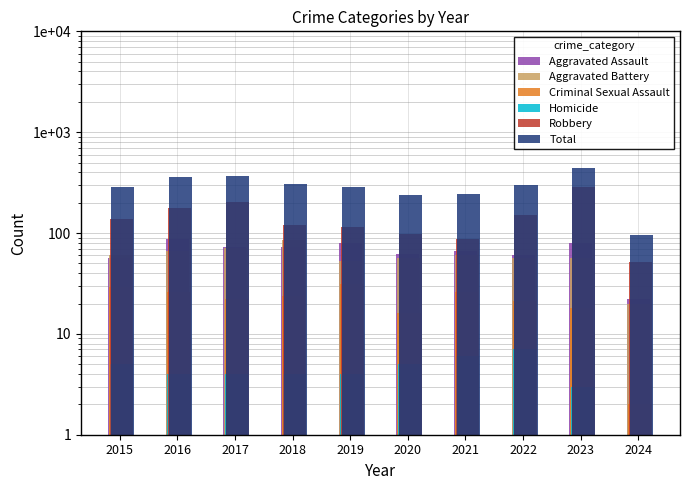

Reading right to left, list all the values displayed in this chart.

Aggravated Assault: 2024=22.0	2023=79.0	2022=61.0	2021=66.0	2020=62.0	2019=80.0	2018=72.0	2017=72.0	2016=88.0	2015=56.0
Aggravated Battery: 2024=20.0	2023=56.0	2022=56.0	2021=60.0	2020=57.0	2019=53.0	2018=86.0	2017=71.0	2016=66.0	2015=60.0
Criminal Sexual Assault: 2024=2.0	2023=18.0	2022=21.0	2021=26.0	2020=16.0	2019=31.0	2018=24.0	2017=22.0	2016=26.0	2015=29.0
Homicide: 2024=0.0	2023=3.0	2022=7.0	2021=6.0	2020=5.0	2019=4.0	2018=4.0	2017=4.0	2016=4.0	2015=5.0
Robbery: 2024=52.0	2023=284.0	2022=151.0	2021=88.0	2020=97.0	2019=116.0	2018=121.0	2017=202.0	2016=178.0	2015=139.0
Total: 2024=96.0	2023=440.0	2022=296.0	2021=246.0	2020=237.0	2019=284.0	2018=307.0	2017=371.0	2016=362.0	2015=289.0